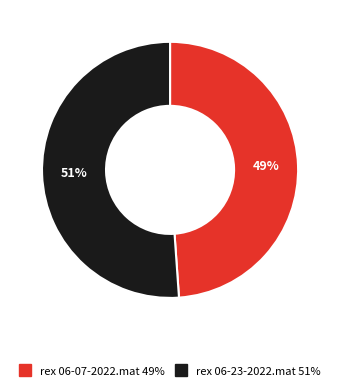

What is the smallest slice in the pie chart?

rex 06-07-2022.mat